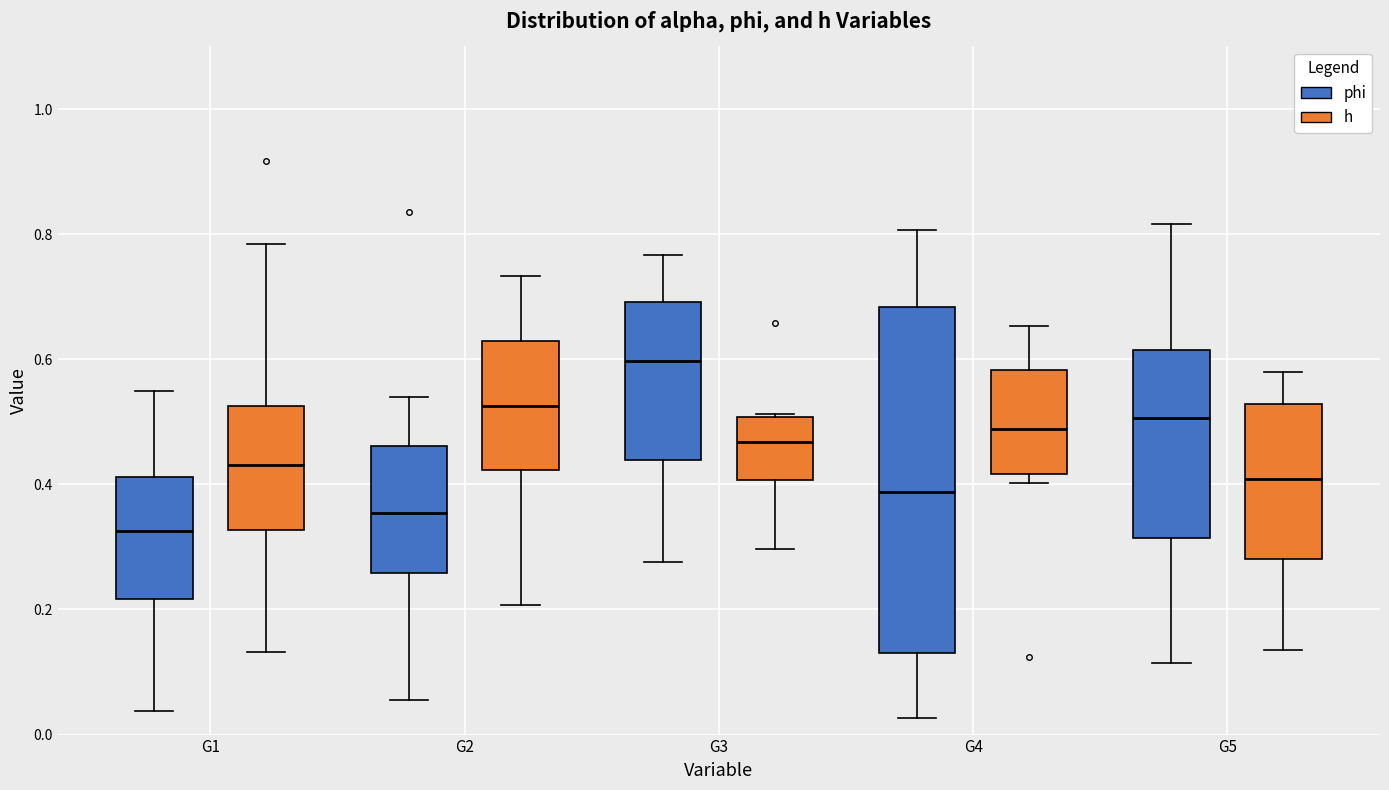

Which box has the highest median line?

G3 (phi)